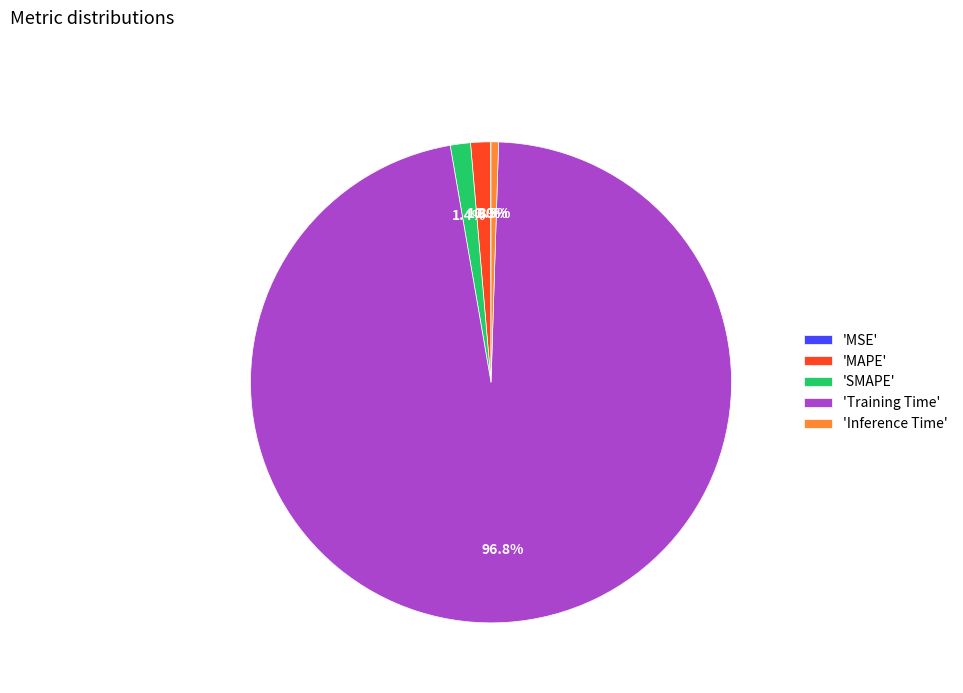

Which has a higher value, 'MAPE' or 'Training Time'?

'Training Time'